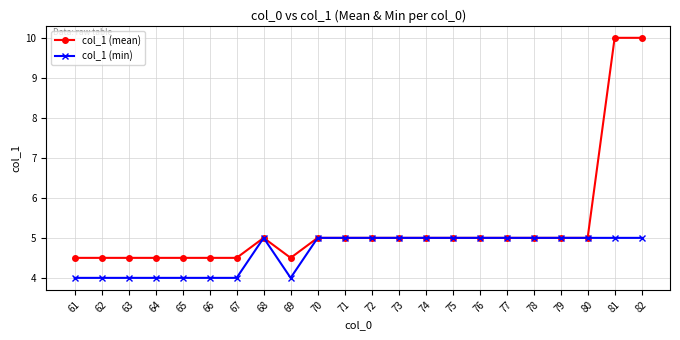

How many data points in col_1 (min) are less than 5?

8